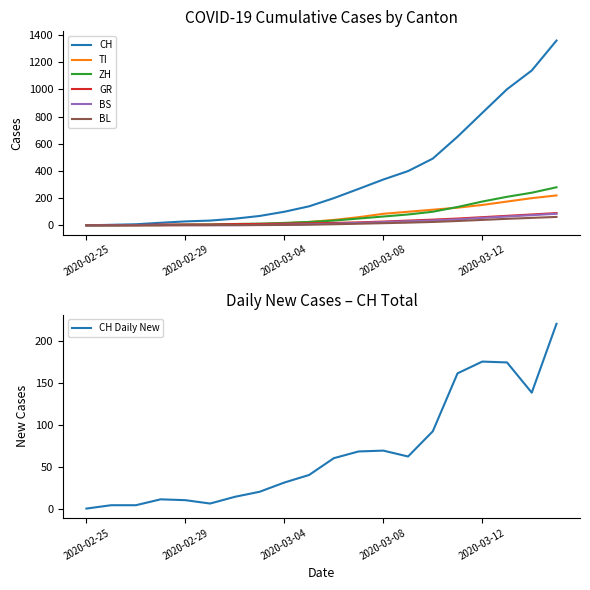

What is the difference between the maximum and minimum values in the BS series?

85